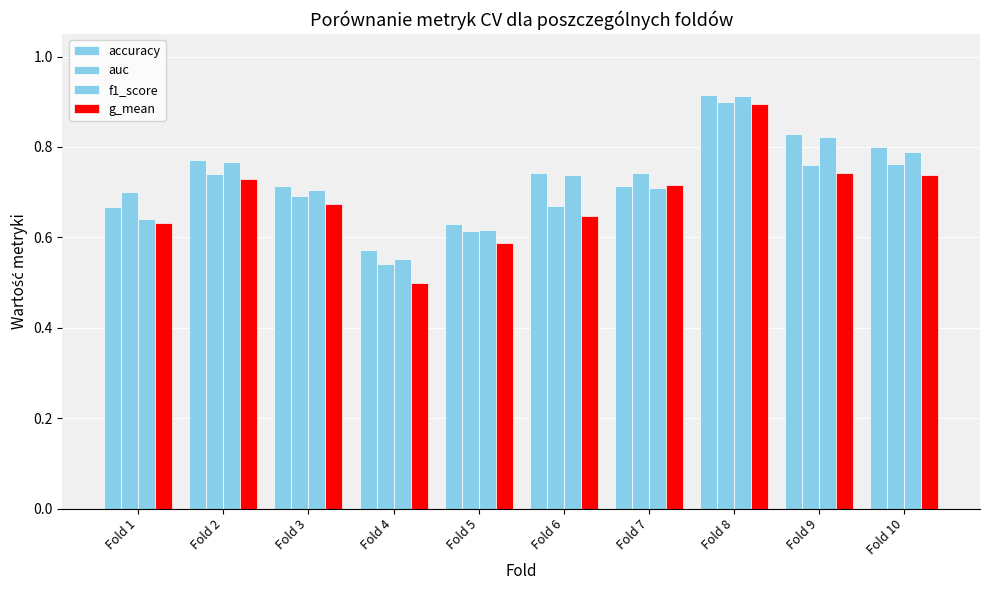

How many bars are there in total?

40